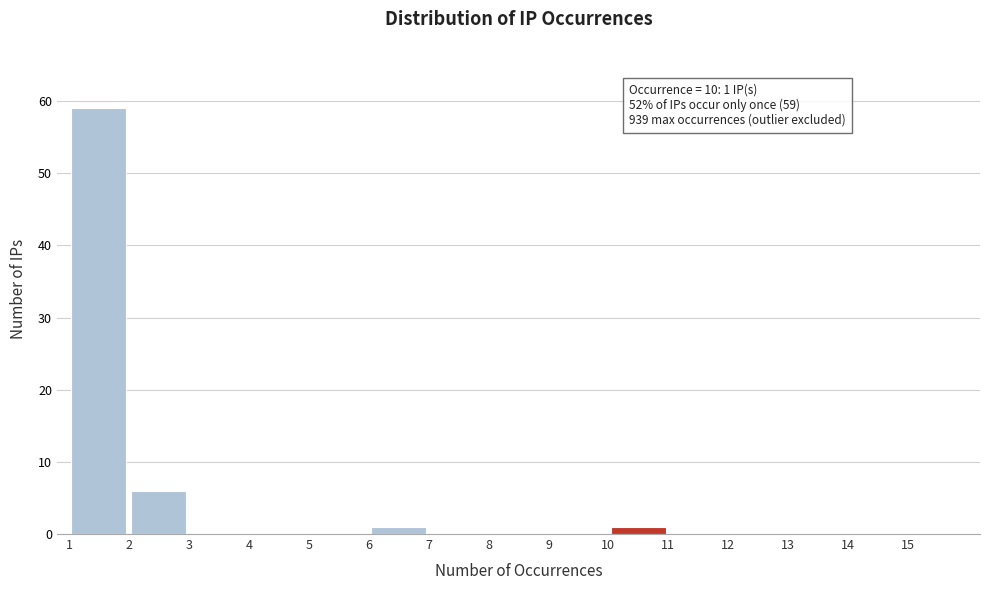

Which range on the x-axis has the tallest bar?

1 to 2